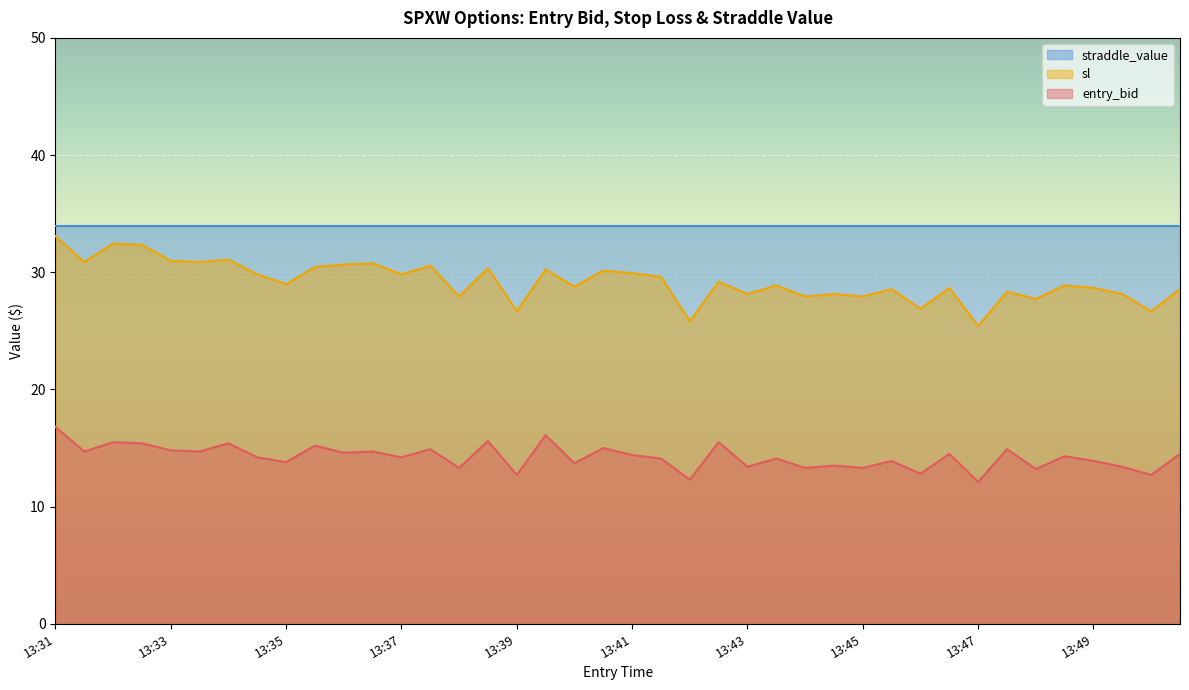

Rank the series by their average value, from highest to lowest.

straddle_value, sl, entry_bid